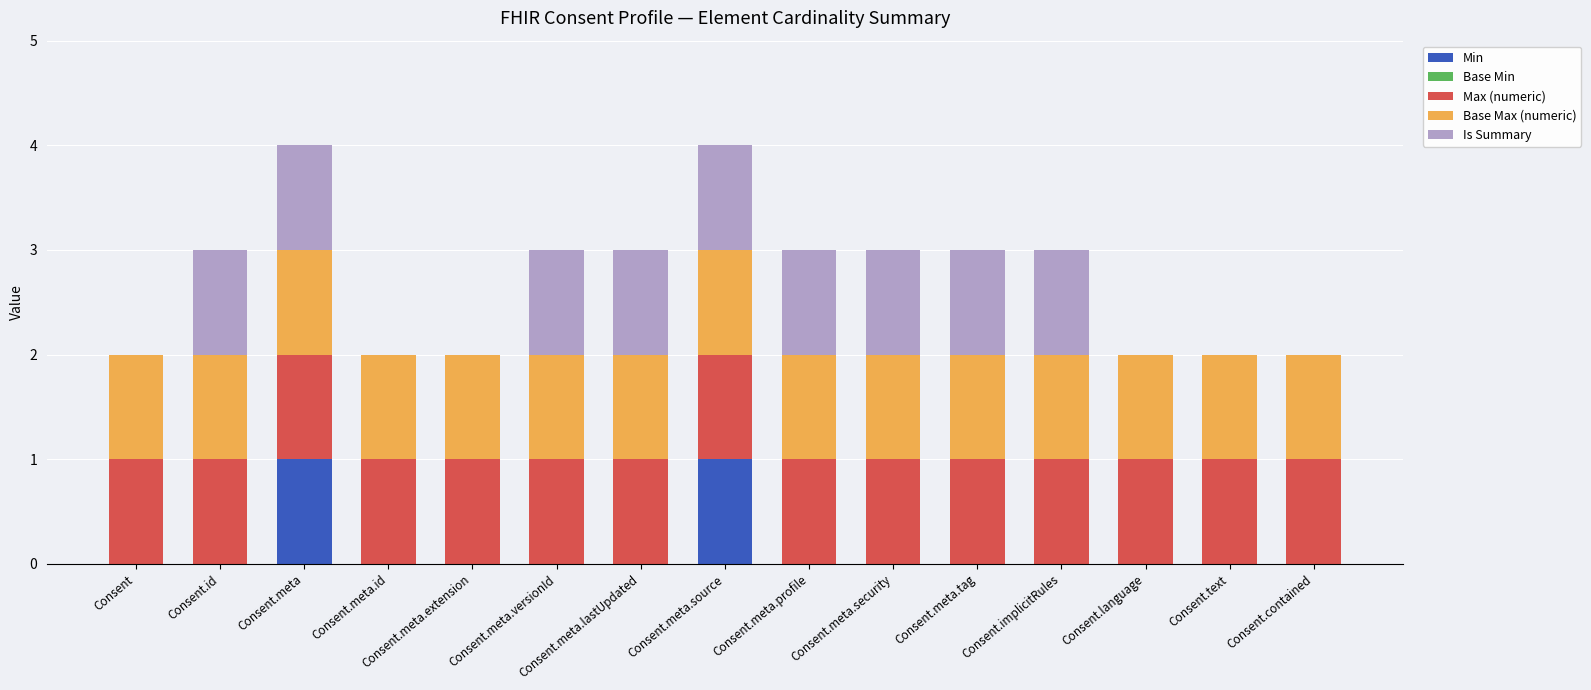

The value of Min at Consent.implicitRules is -1. True or false?

False